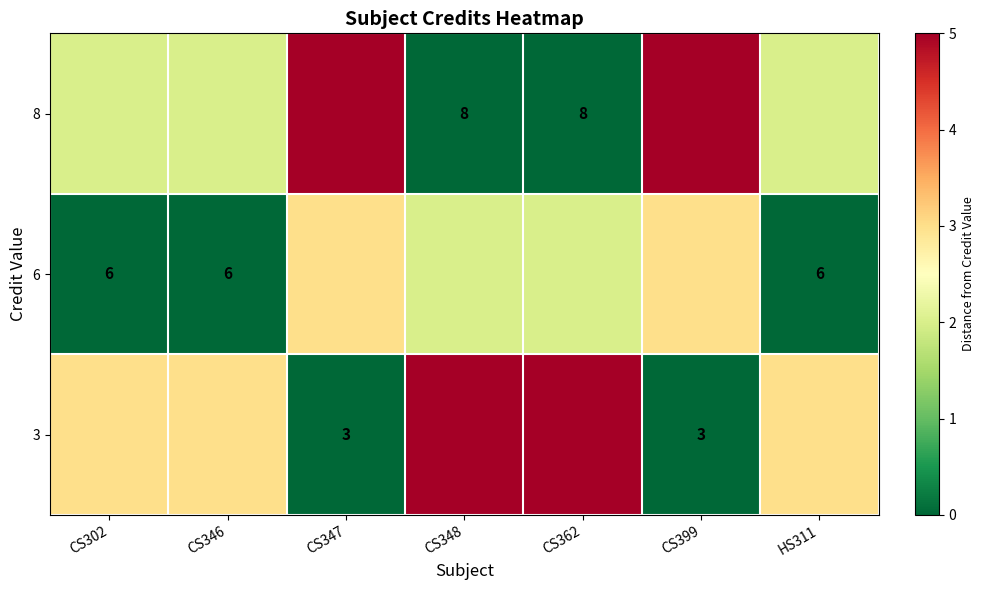

What is the difference between the row_2 values at CS362 and CS347?

5